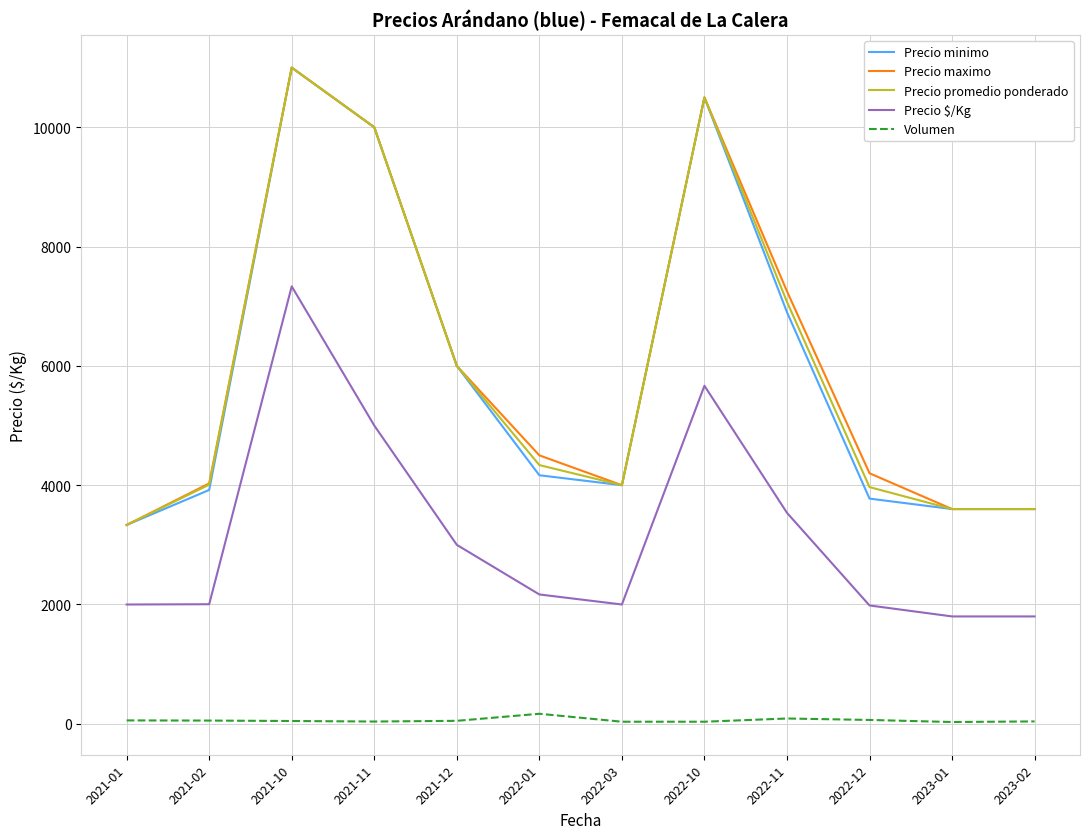

What is the average value of the Volumen series?

59.0